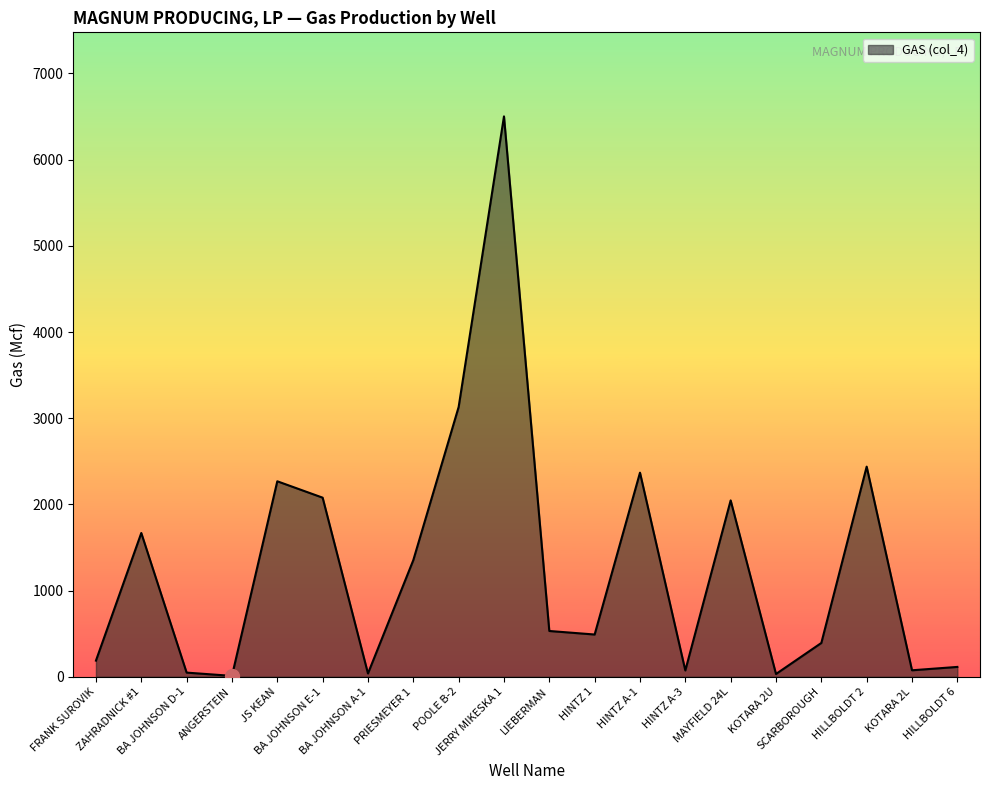

Is it true that the value at HINTZ 1 is 490?

True